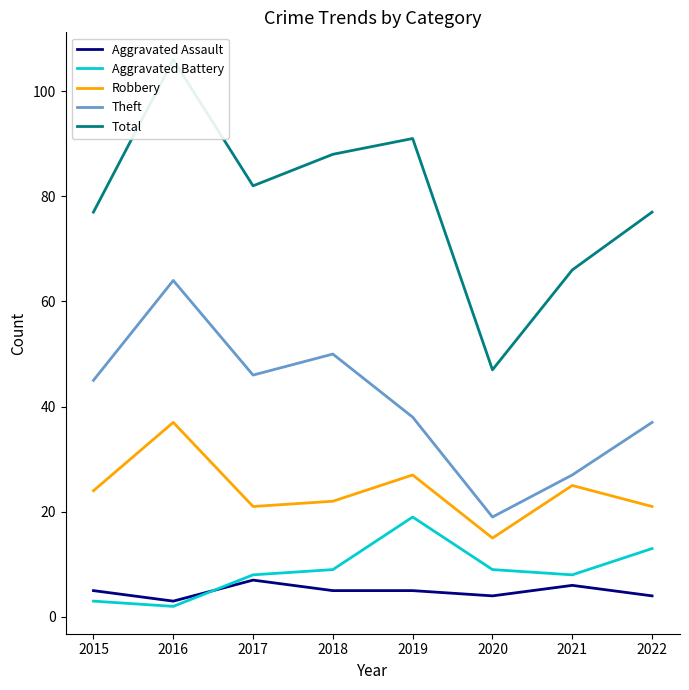

True or false: Robbery has a value of 11 at 2022.

False